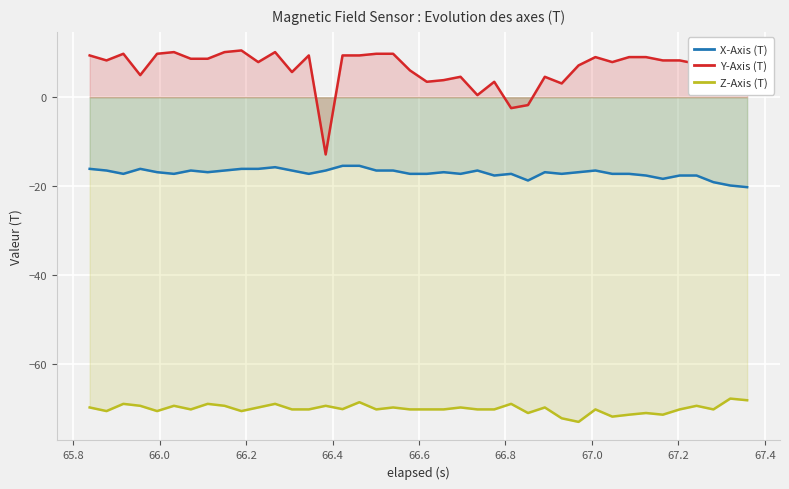

What are all the series names shown in the legend?

X-Axis (T), Y-Axis (T), Z-Axis (T)